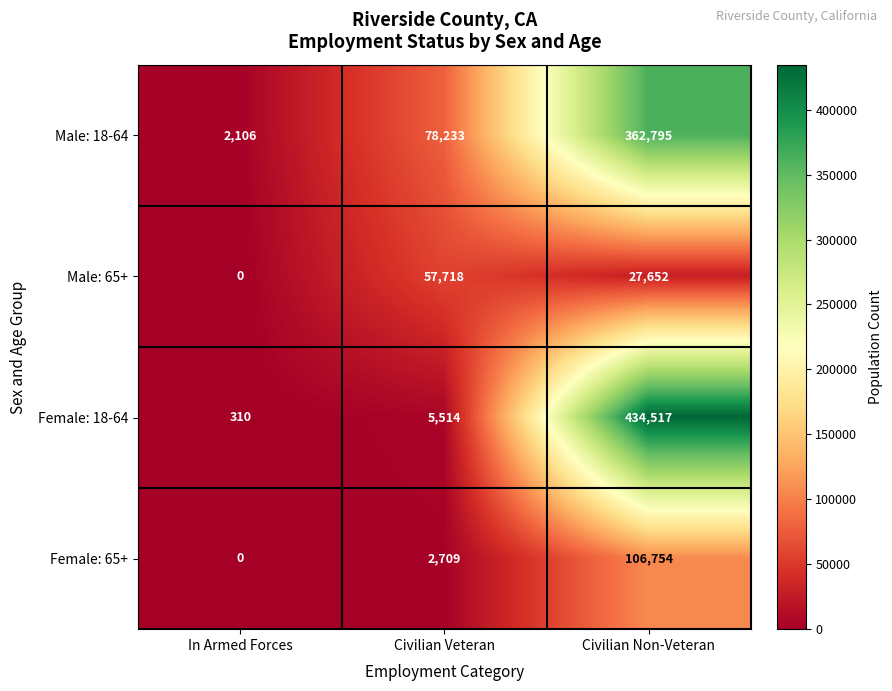

How many values in the Female: 65+ series are below 2709?

1